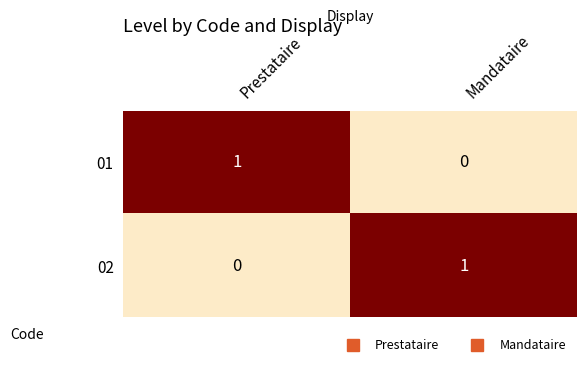

How many positive values does the 02 series have?

1